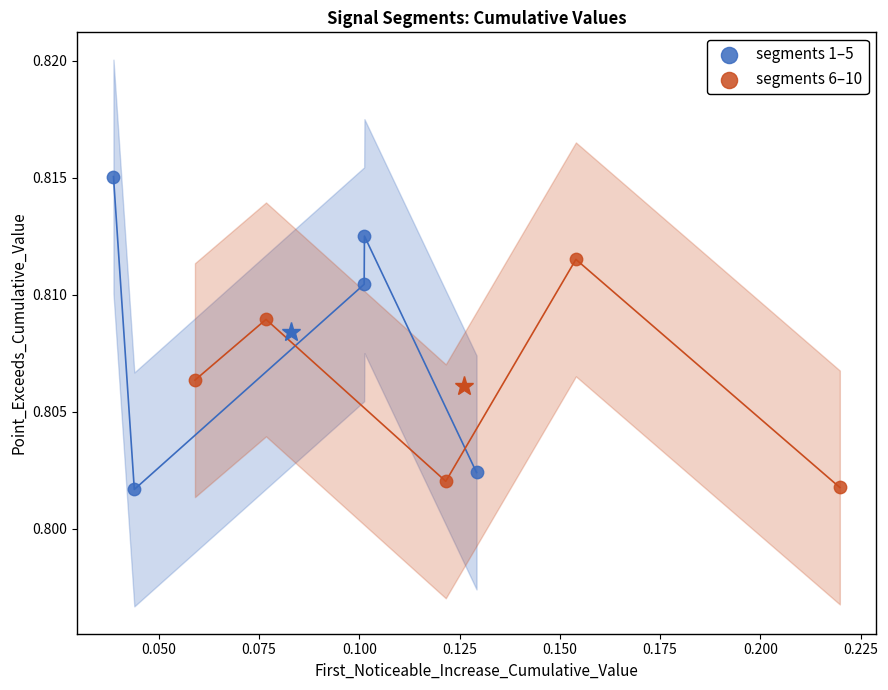

Which series has the largest Y range (max minus min)?

segments 1–5